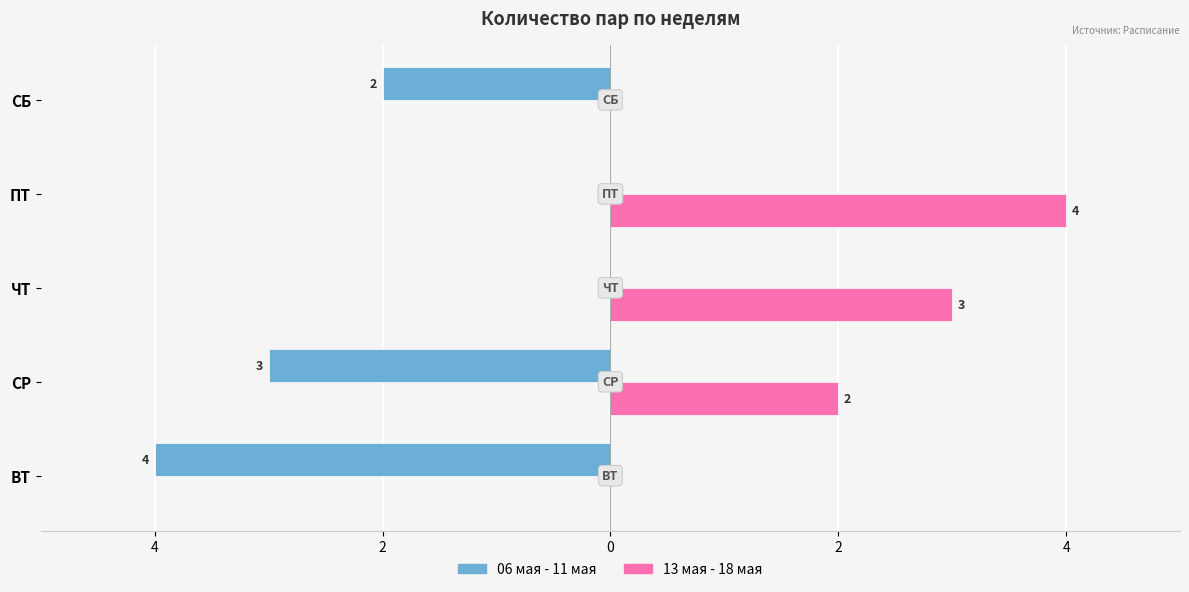

What are all the series names shown in the legend?

06 мая - 11 мая, 13 мая - 18 мая